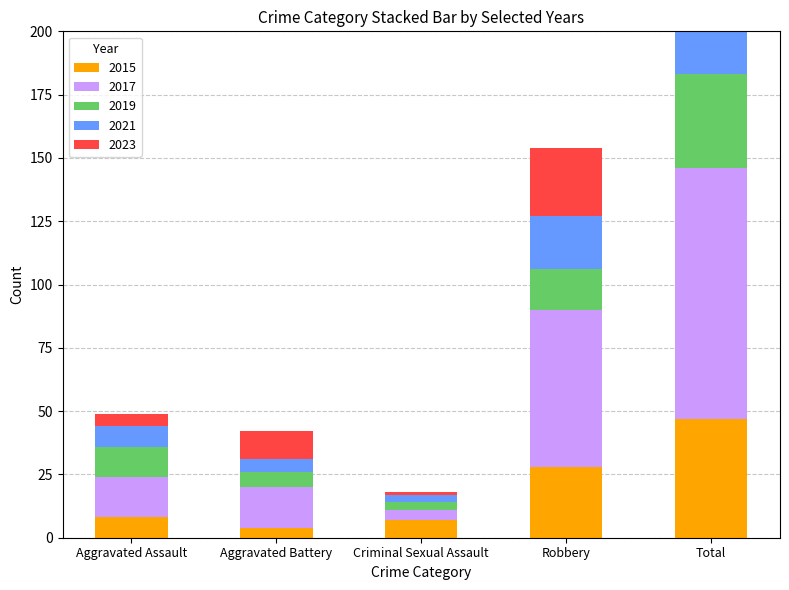

What position from the right is Total?

1